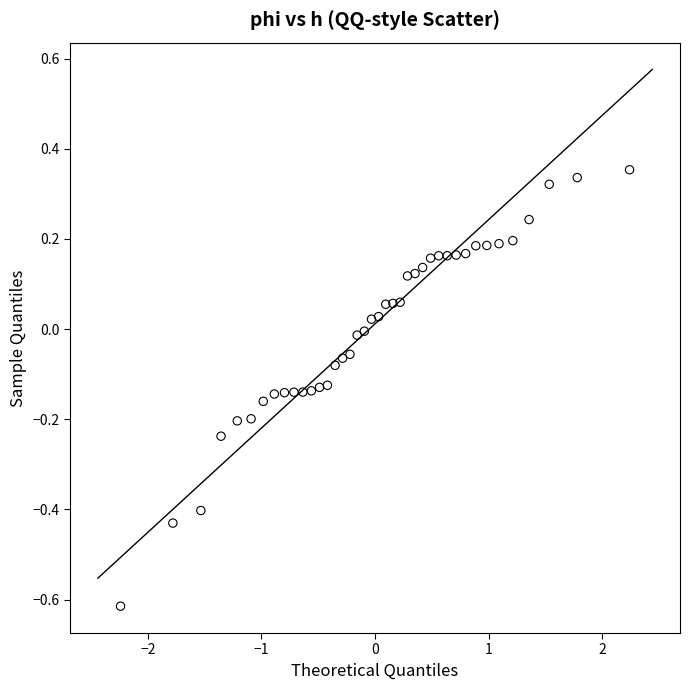

What is the range of Y values (max minus min)?

1.0